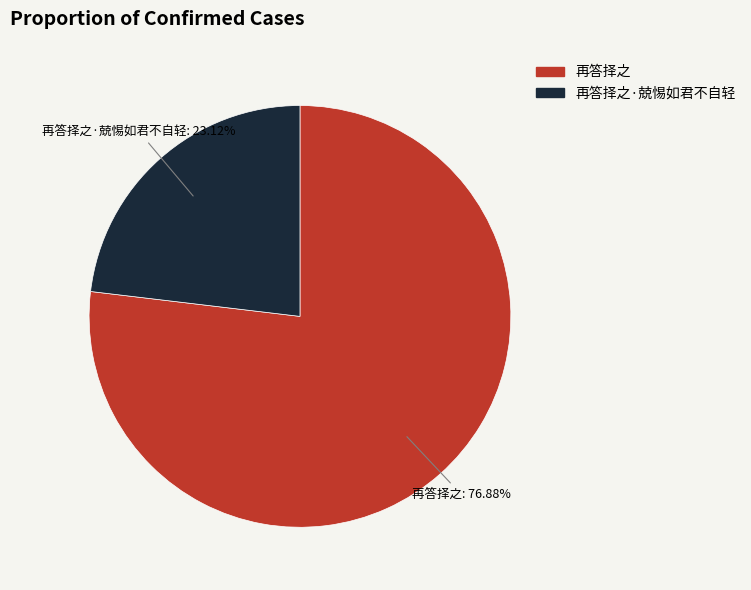

Which has a higher value, 再答择之 or 再答择之·兢惕如君不自轻?

再答择之